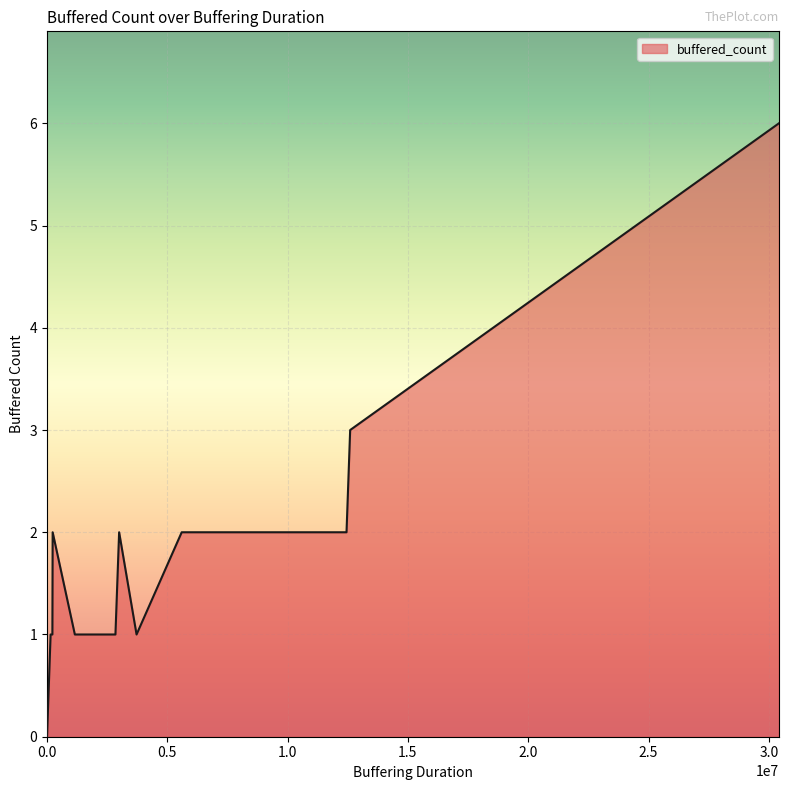

How many values exceed 0?

13